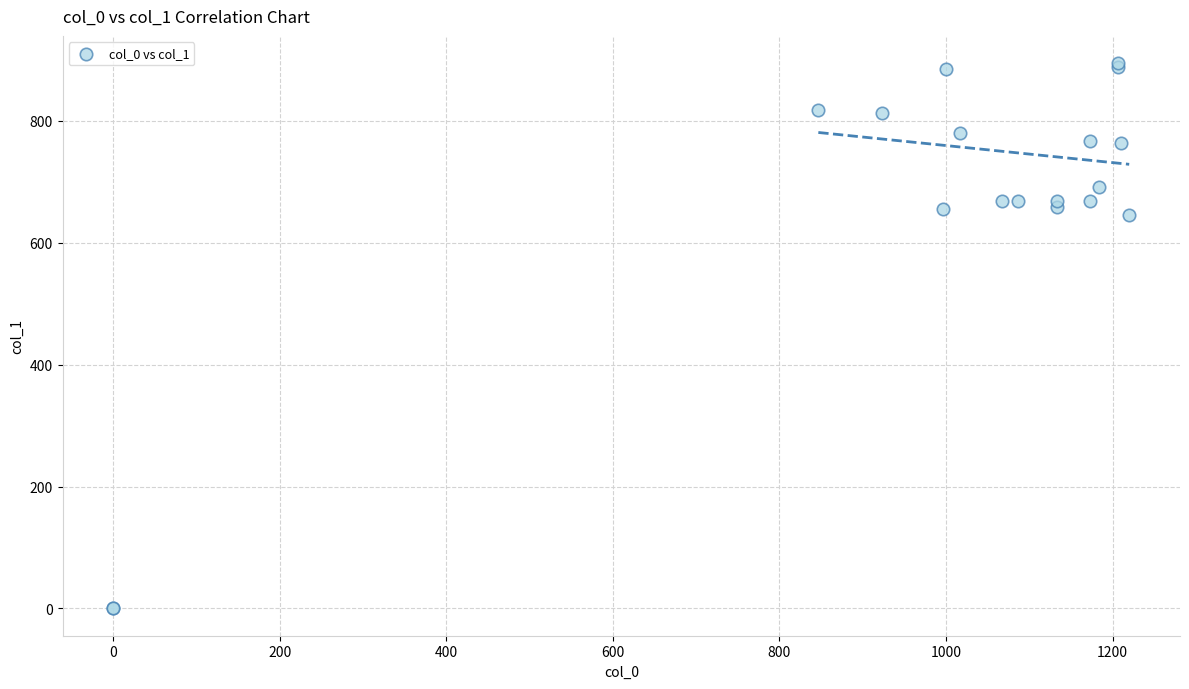

What Y value in the scatter plot is closest to 447?

644.6